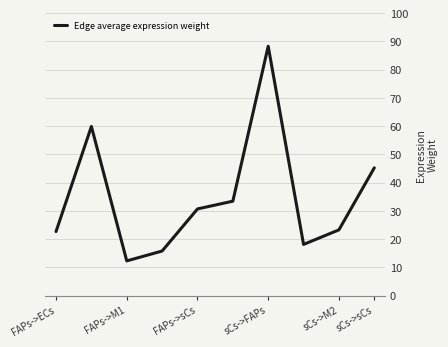

What is the difference between the maximum and minimum values?

76.0